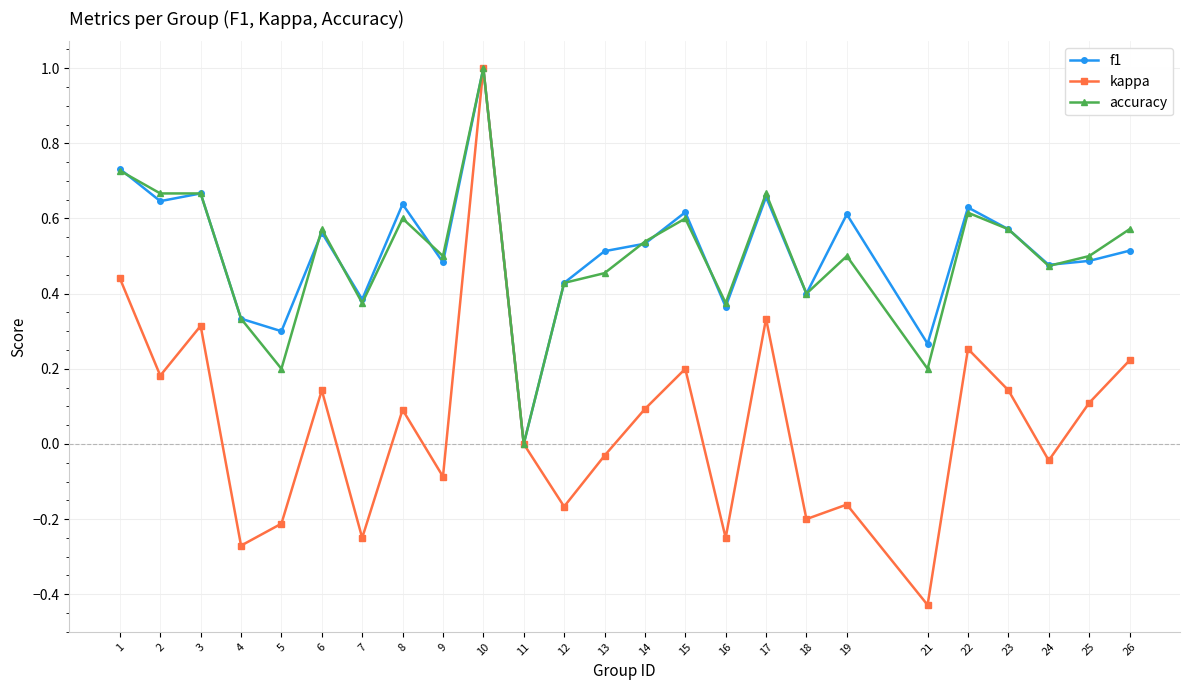

What is the maximum value shown in the chart?

1.0